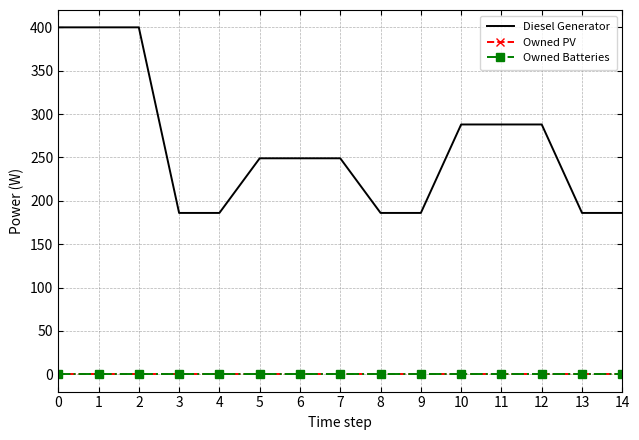

At which label does Diesel Generator reach its minimum?

3